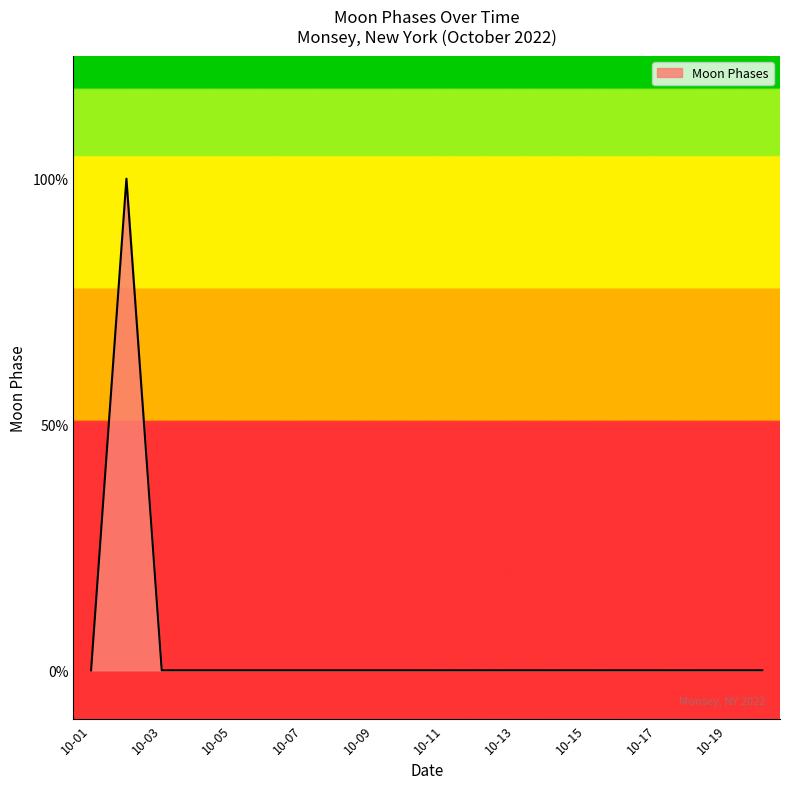

Rank the categories by value from highest to lowest.

2022-10-02, 2022-10-01, 2022-10-03, 2022-10-04, 2022-10-05, 2022-10-06, 2022-10-07, 2022-10-08, 2022-10-09, 2022-10-10, 2022-10-11, 2022-10-12, 2022-10-13, 2022-10-14, 2022-10-15, 2022-10-16, 2022-10-17, 2022-10-18, 2022-10-19, 2022-10-20